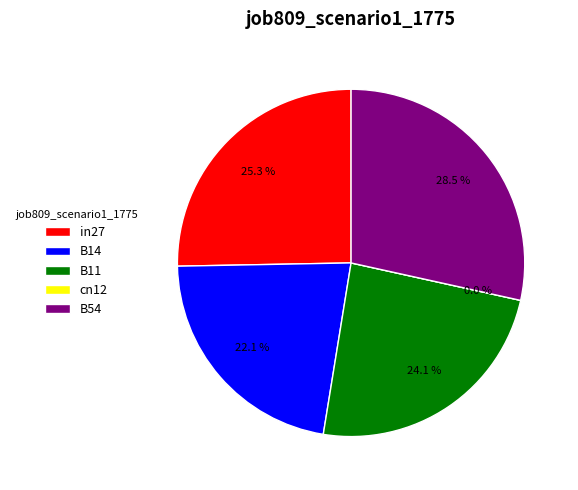

Combined, do B11 and in27 account for over 50%?

No